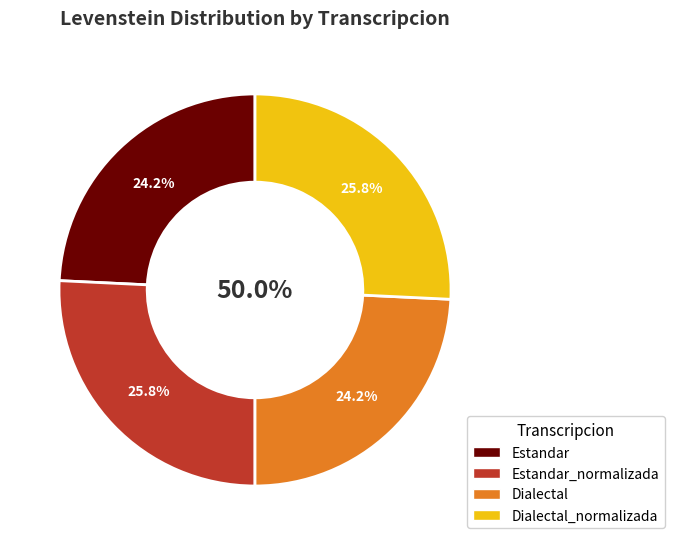

Rank the categories by value from lowest to highest.

Estandar, Dialectal, Estandar_normalizada, Dialectal_normalizada